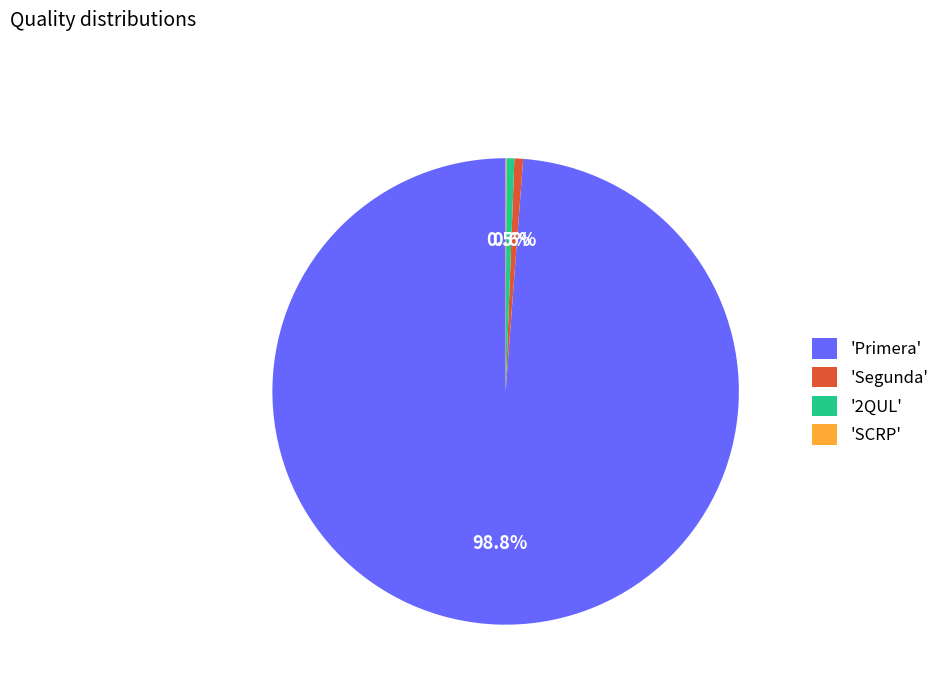

What is the largest slice in the pie chart?

'Primera'